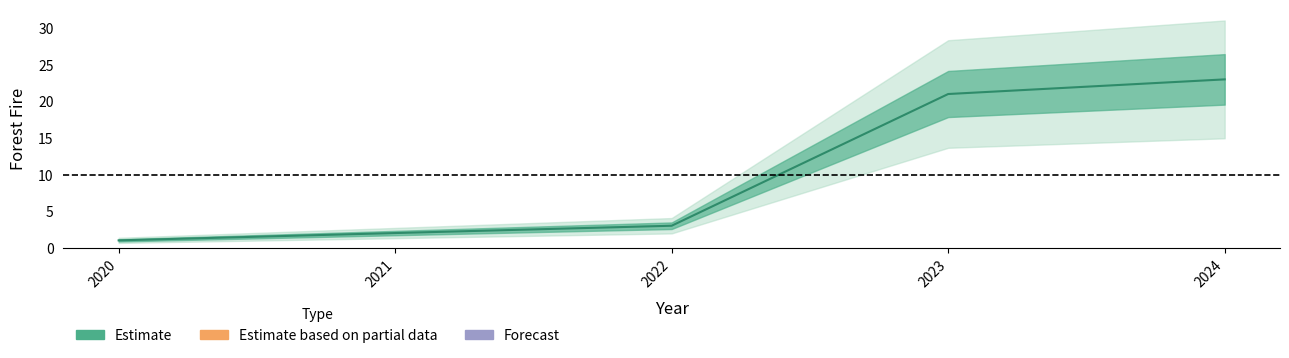

What is the approximate value at 2023, to the nearest 5?

20